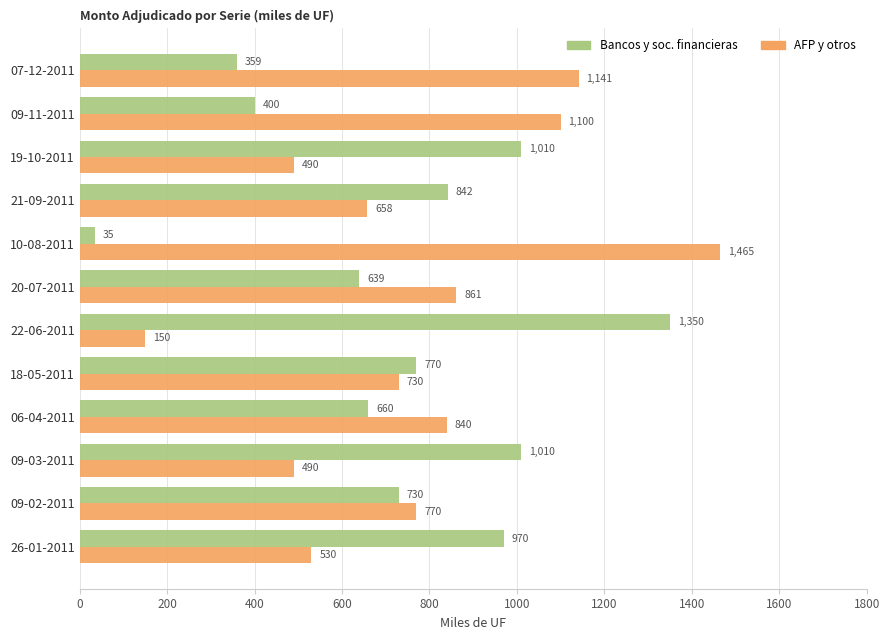

What is the total value across all series at 21-09-2011?

1500